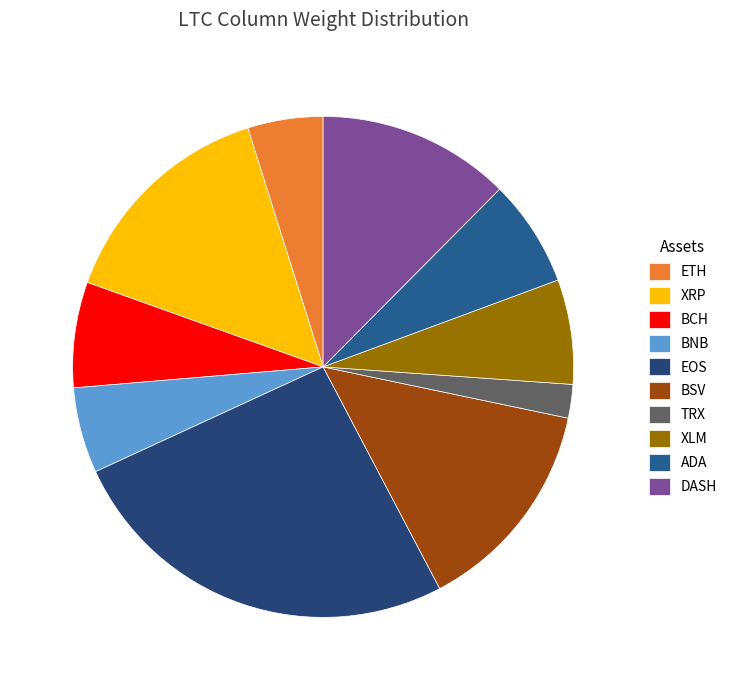

To the nearest percent, what is the difference between the largest and smallest slice percentages?

26%